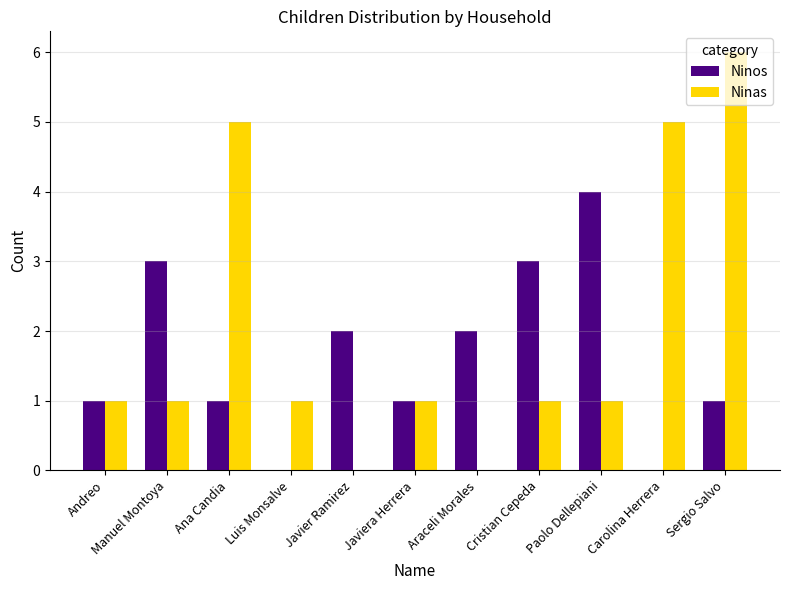

At which category does the chart reach its peak across all series?

Sergio Salvo